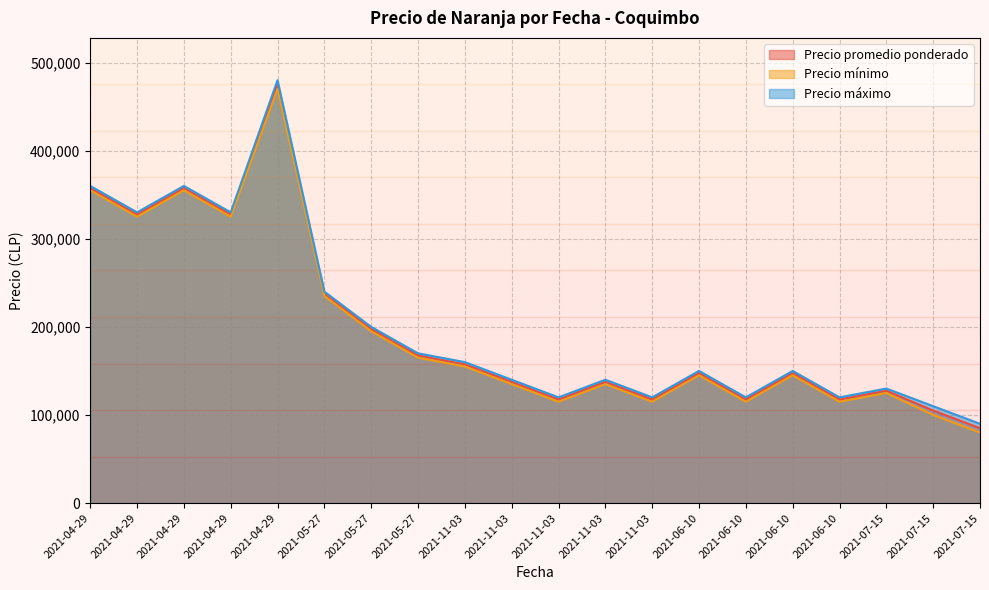

List the series in order of their peak value, highest first.

Precio máximo, Precio promedio ponderado, Precio mínimo